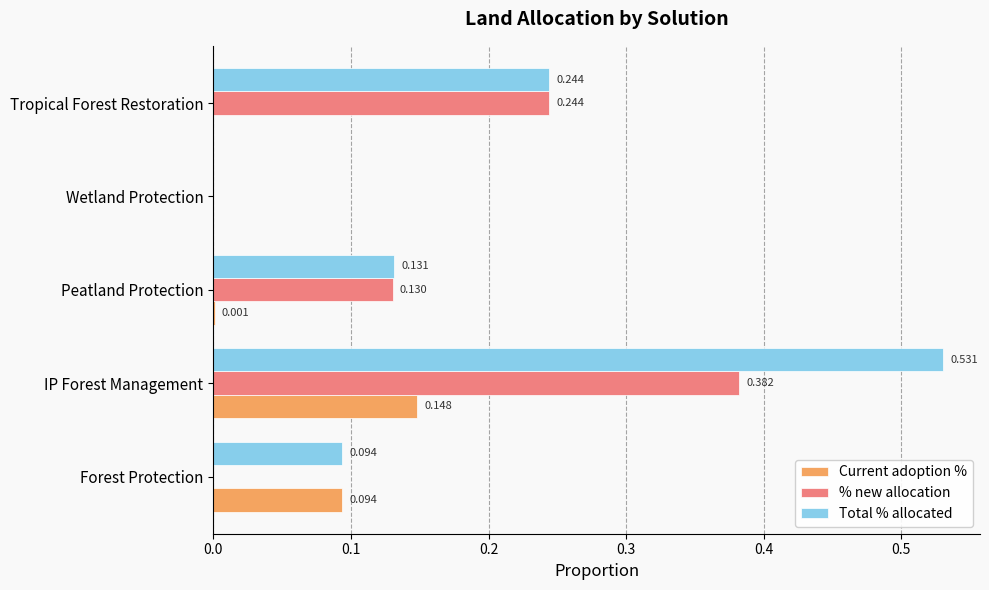

Which series changed the most between Forest Protection and Tropical Forest Restoration?

% new allocation